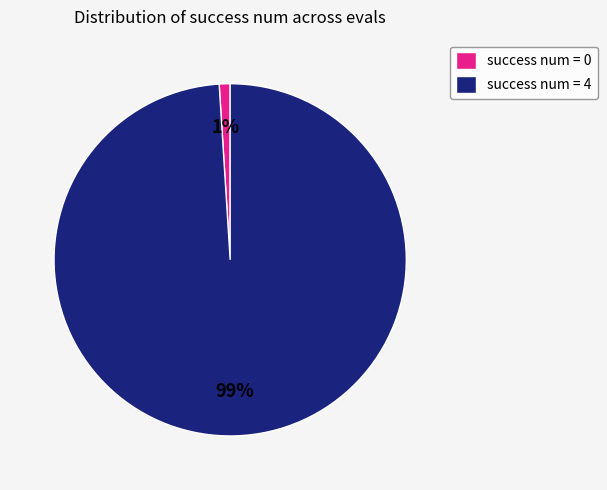

To the nearest percent, what portion does success num = 4 represent?

99%